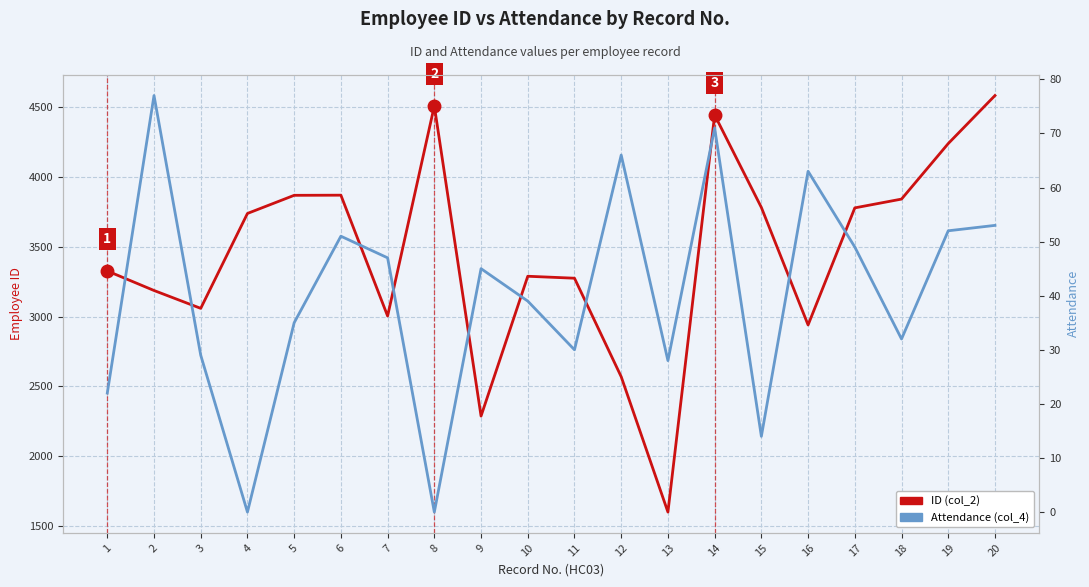

True or false: ID (col_2) has more than 0 interior local peaks.

True